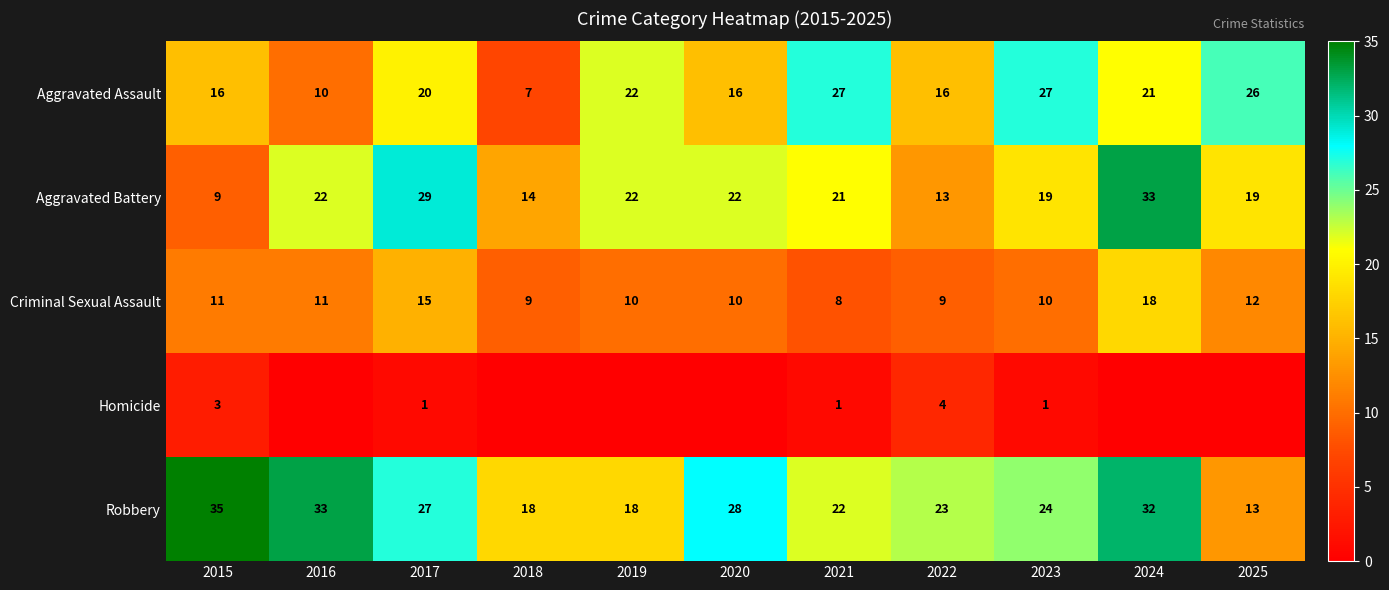

Which category has the highest value across all series?

2015